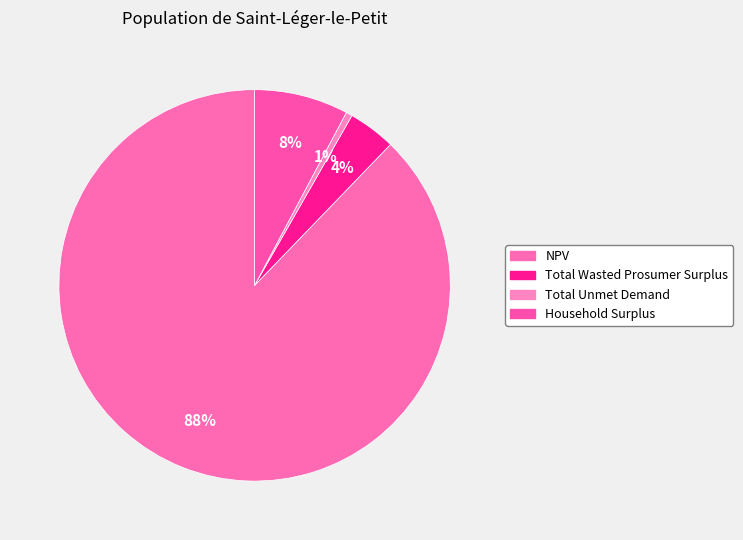

To the nearest percent, what is the combined percentage of NPV and Household Surplus?

96%